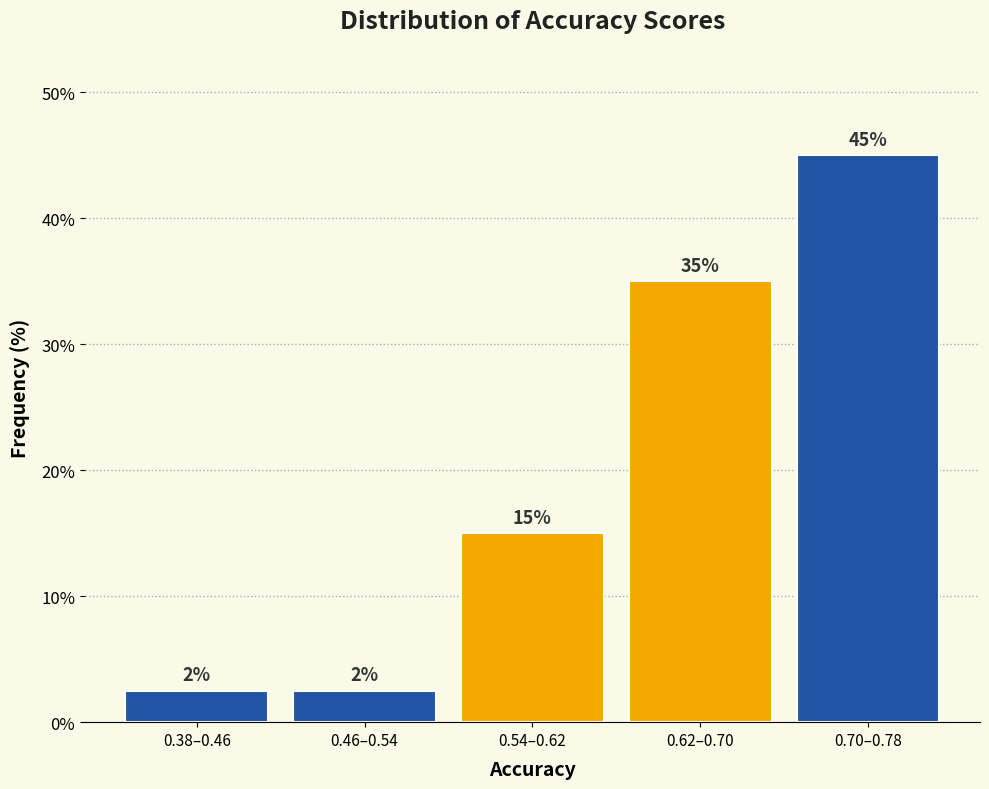

Read the value at 0.70–0.78.

45.0